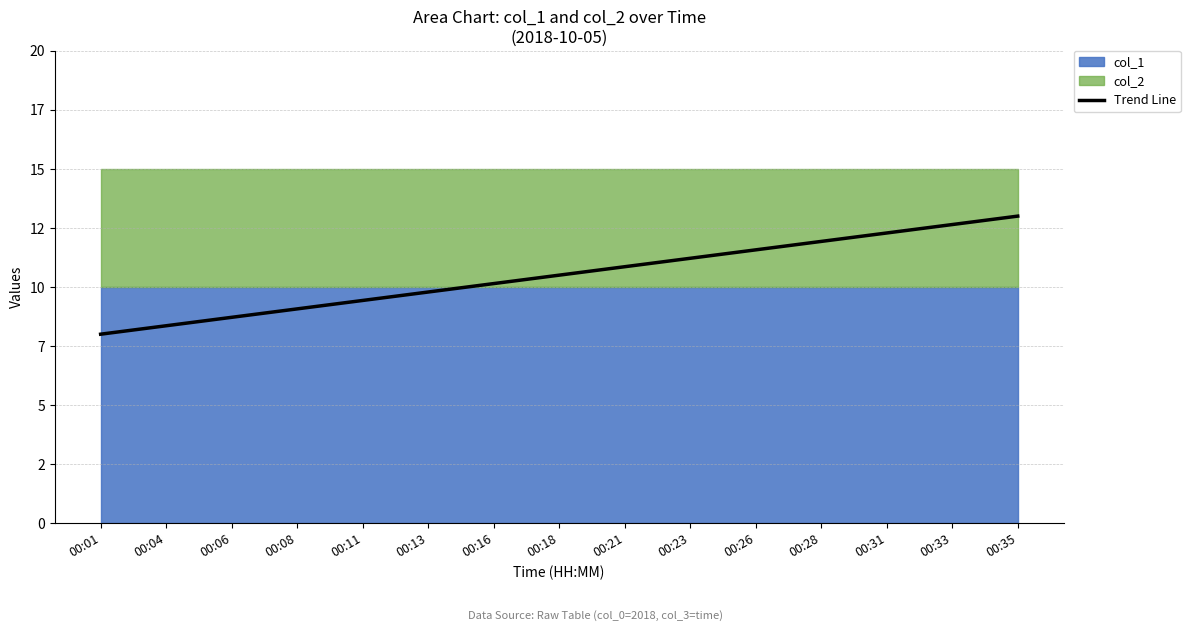

The chart shows a value of 3.0 at 00:23. True or false?

False